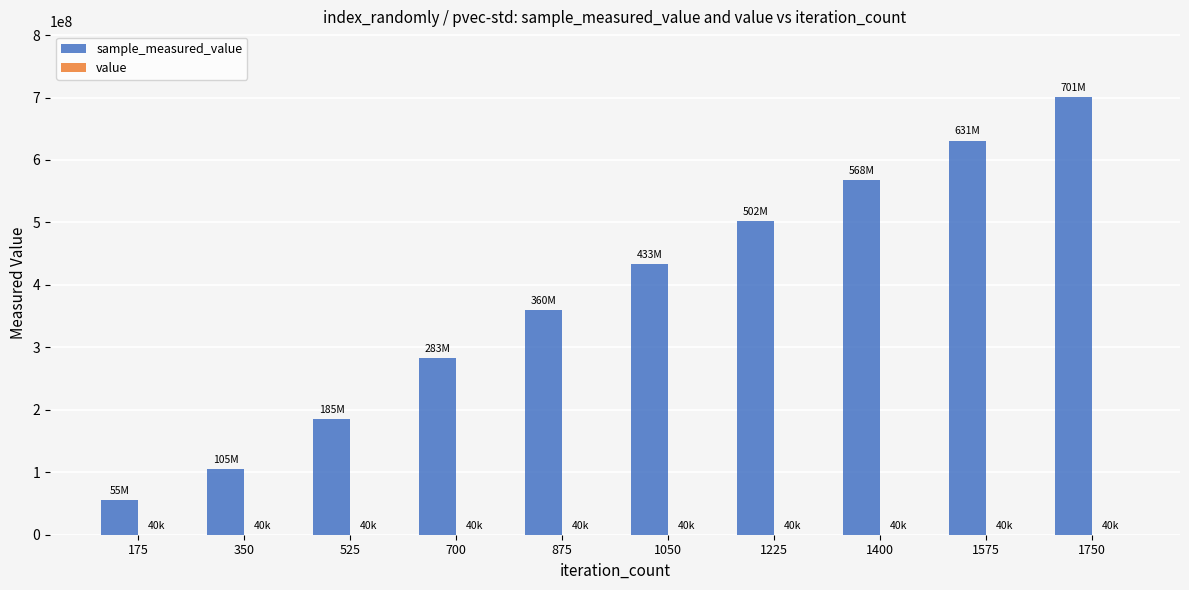

At which category is the sum across all series the highest?

1750